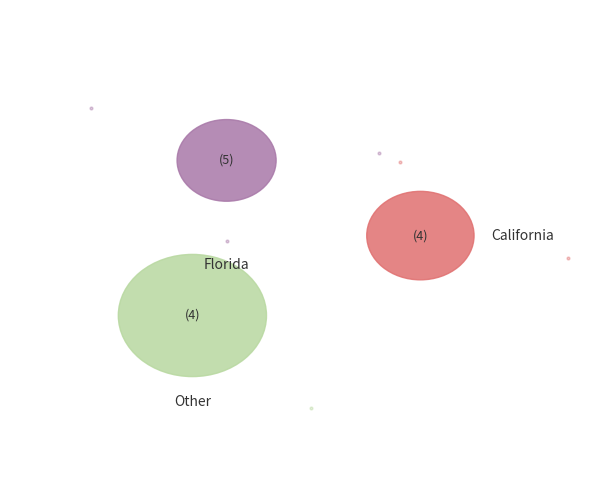

The Delaware slice represents 0% of the pie. True or false?

True